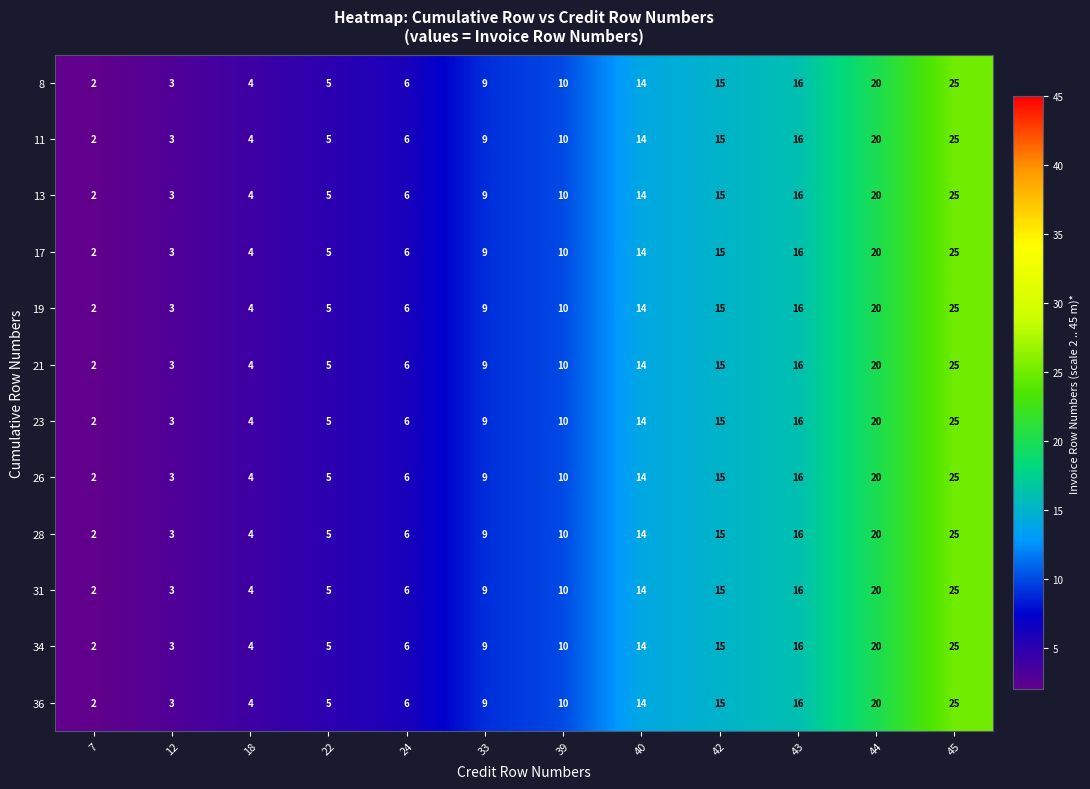

At how many categories does at least one series exceed 13?

5